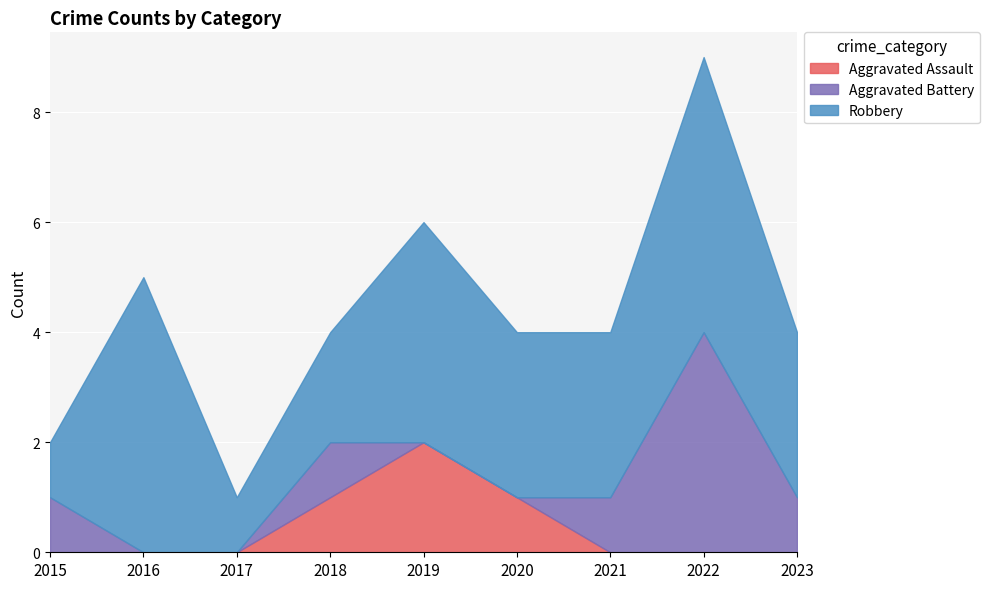

Is the value of Aggravated Assault at 2023 greater than the value of Robbery at 2021?

No